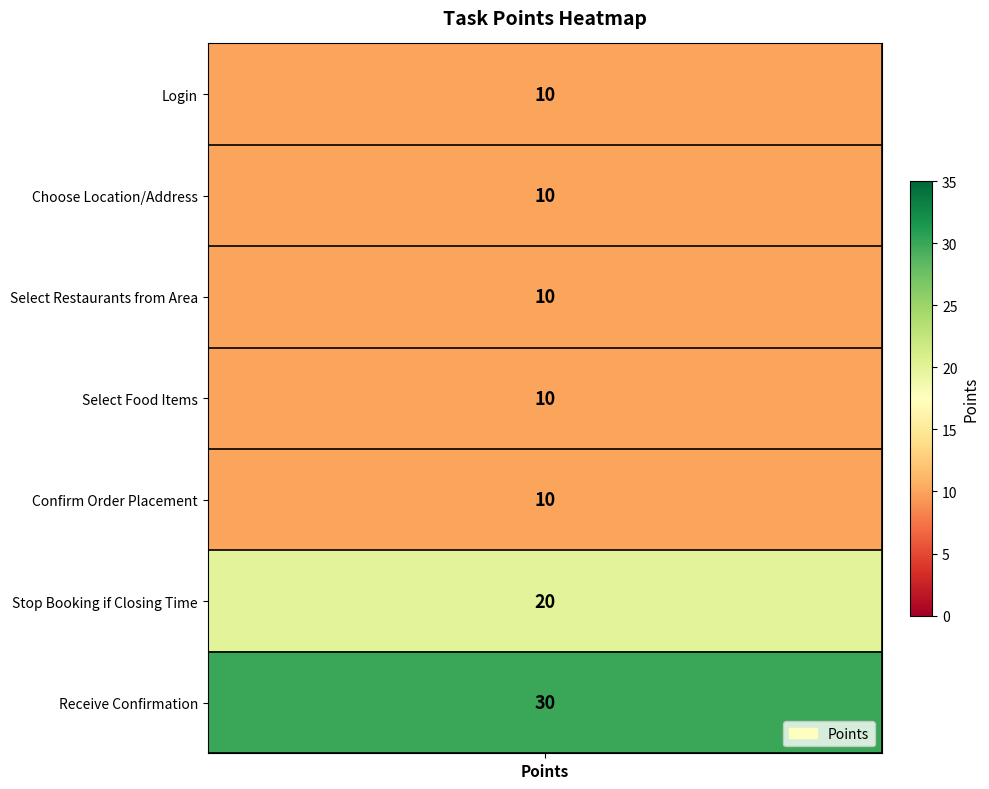

Where is the data nearest to the value 20?

Stop Booking if Closing Time